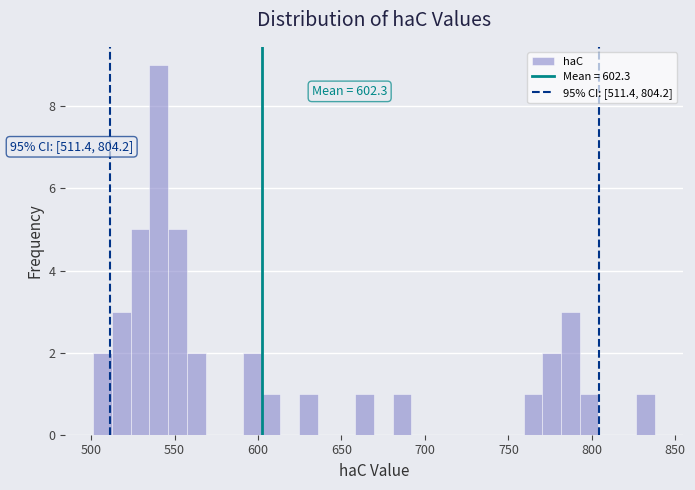

Around what value on the x-axis is the tallest bar? Give the approximate position of its centre, as read against the axis.

540